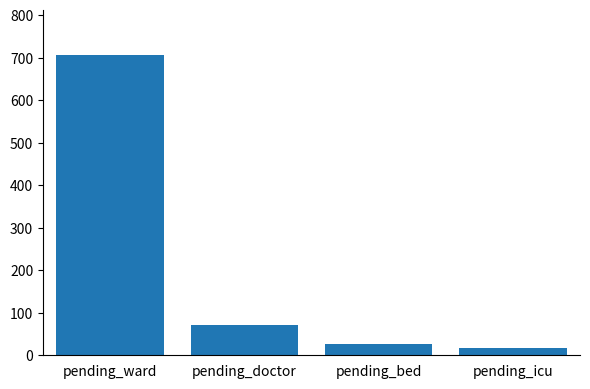

What is the smallest value displayed?

16